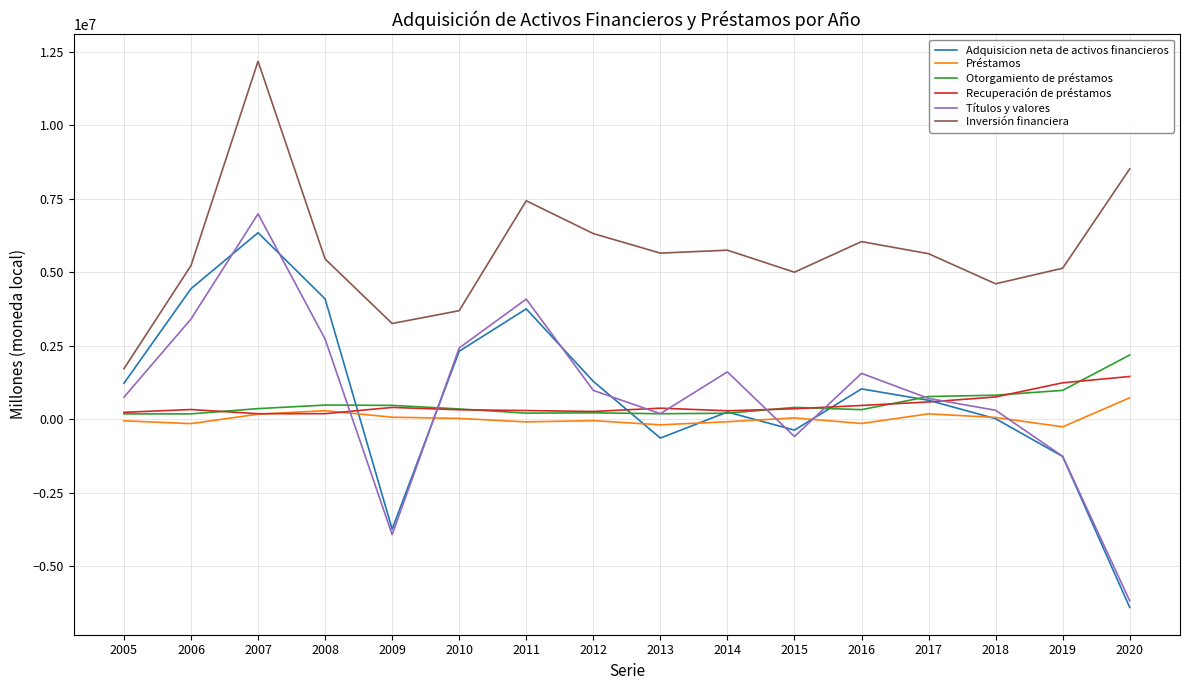

What is the maximum value shown in the chart?

12167680